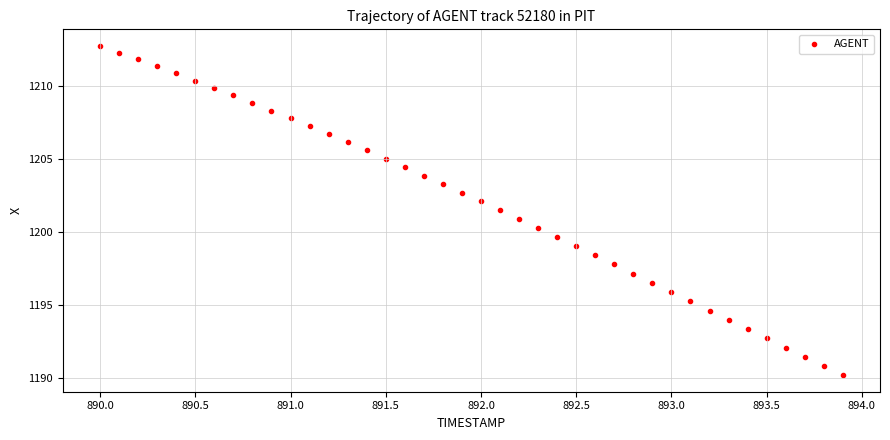

What is the range of Y values (max minus min)?

22.5